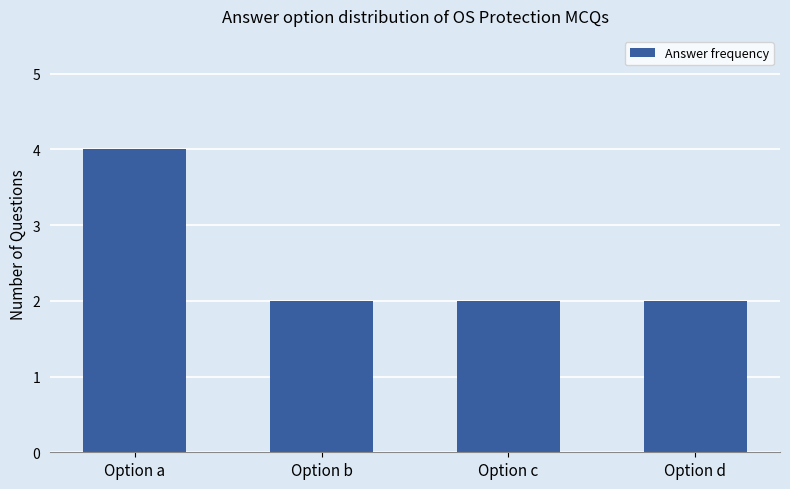

What is the value of the 4th bar from the left?

2